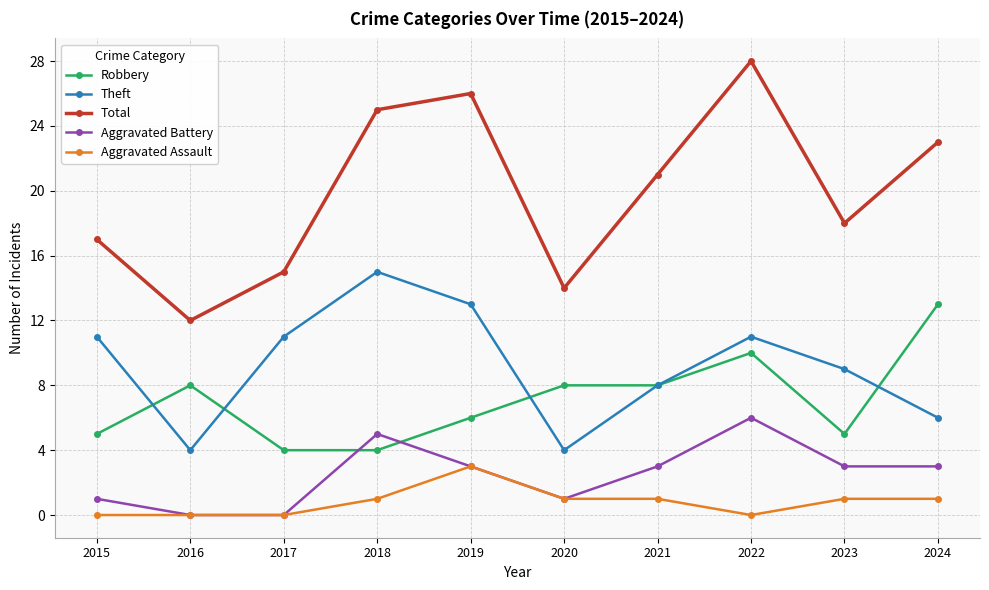

What are all the series names shown in the legend?

Robbery, Theft, Total, Aggravated Battery, Aggravated Assault